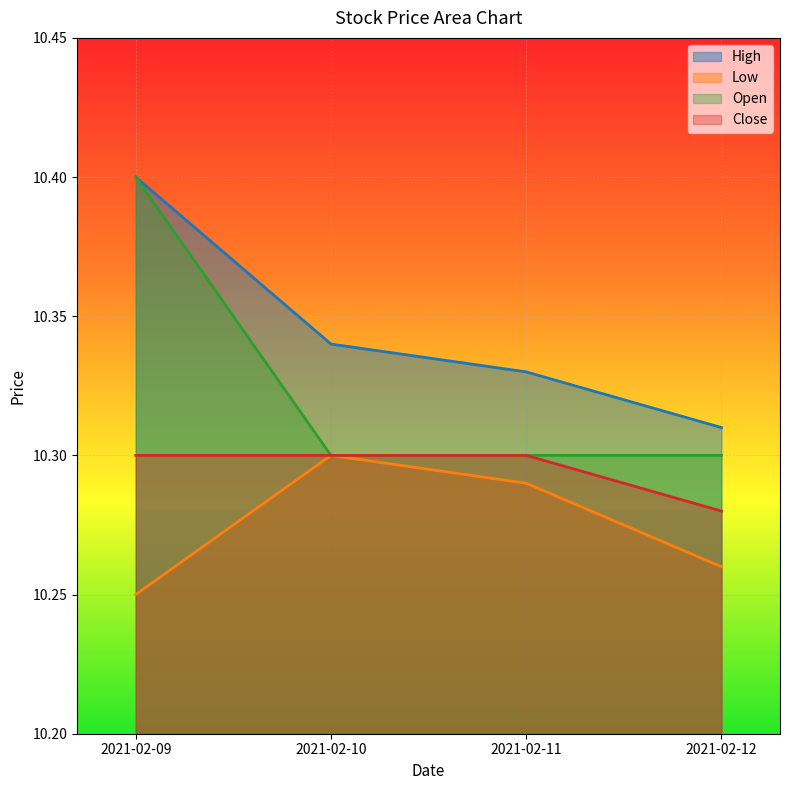

What is the minimum value shown in the chart?

10.2